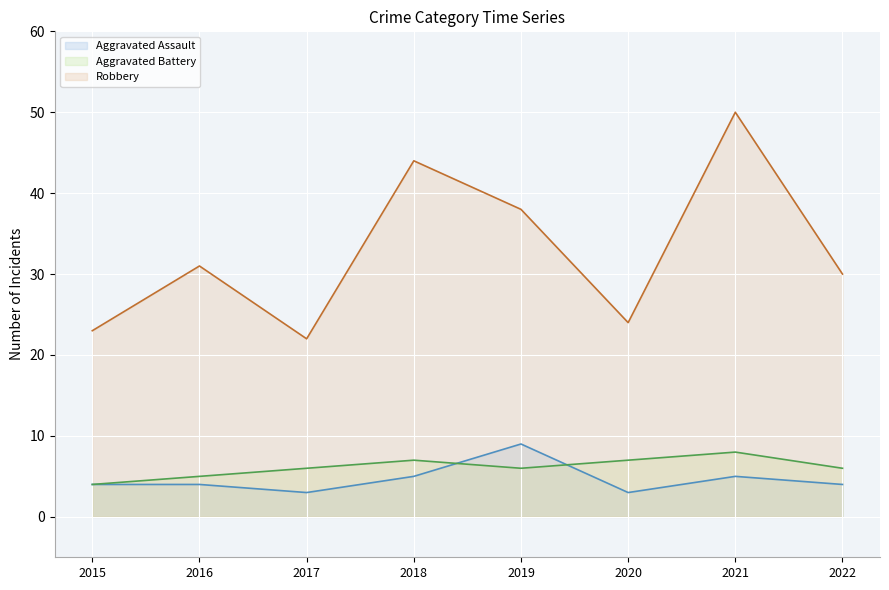

Reading left to right, list all the values displayed in this chart.

Aggravated Assault (line): 2015=4	2016=4	2017=3	2018=5	2019=9	2020=3	2021=5	2022=4
Aggravated Battery (line): 2015=4	2016=5	2017=6	2018=7	2019=6	2020=7	2021=8	2022=6
Robbery (line): 2015=23	2016=31	2017=22	2018=44	2019=38	2020=24	2021=50	2022=30